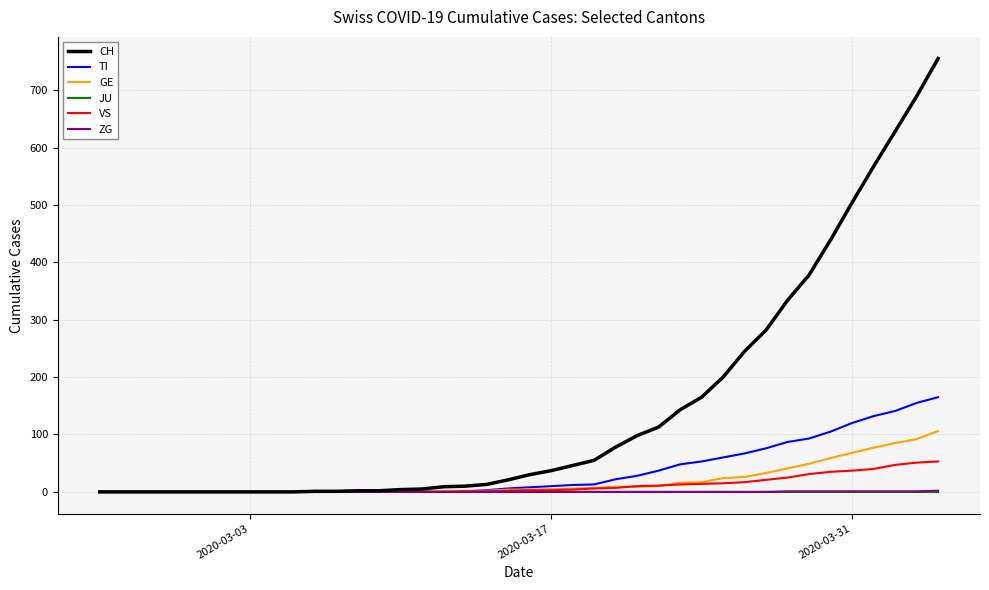

Which series has the largest total across all categories?

CH